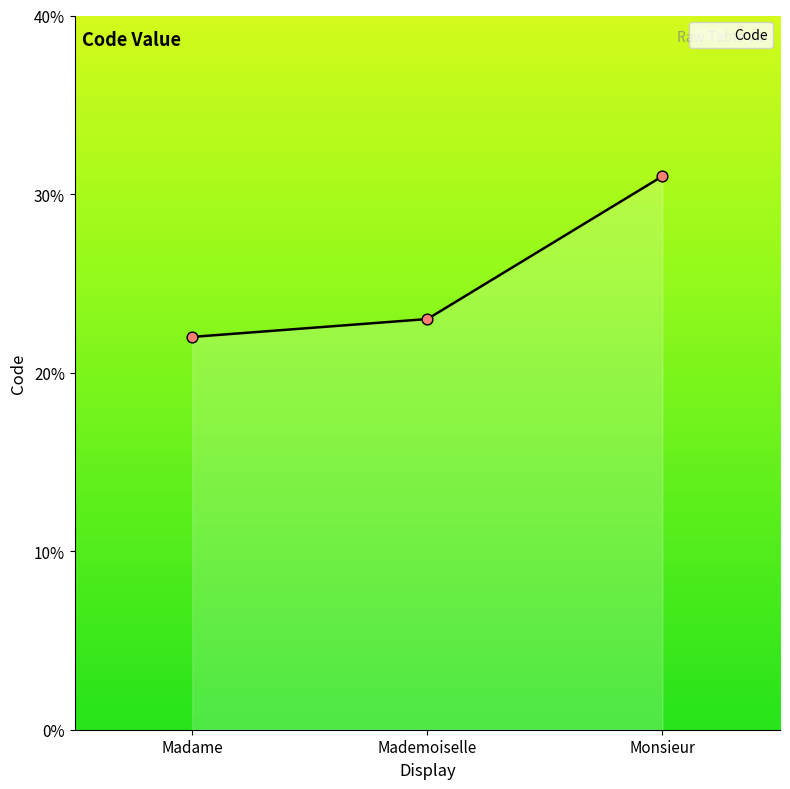

Approximately how many times larger is the value at Madame compared to Mademoiselle?

1.0